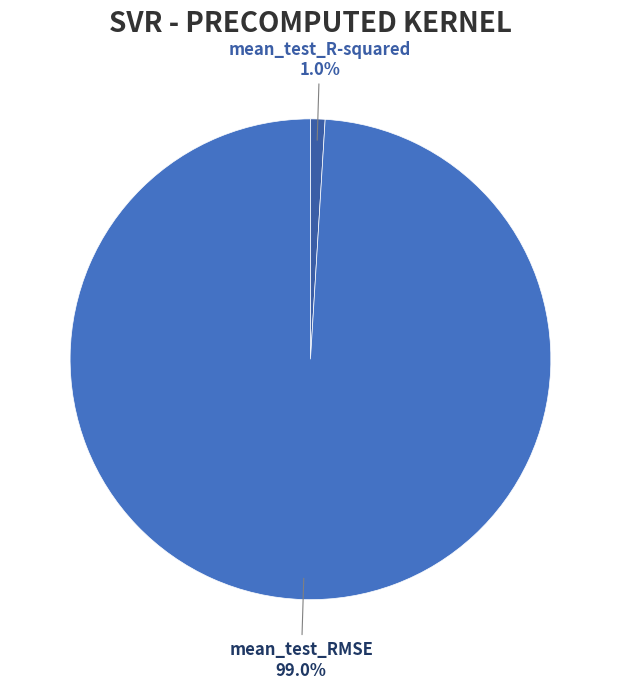

Is the sum of mean_test_R-squared and mean_test_RMSE greater than half?

Yes